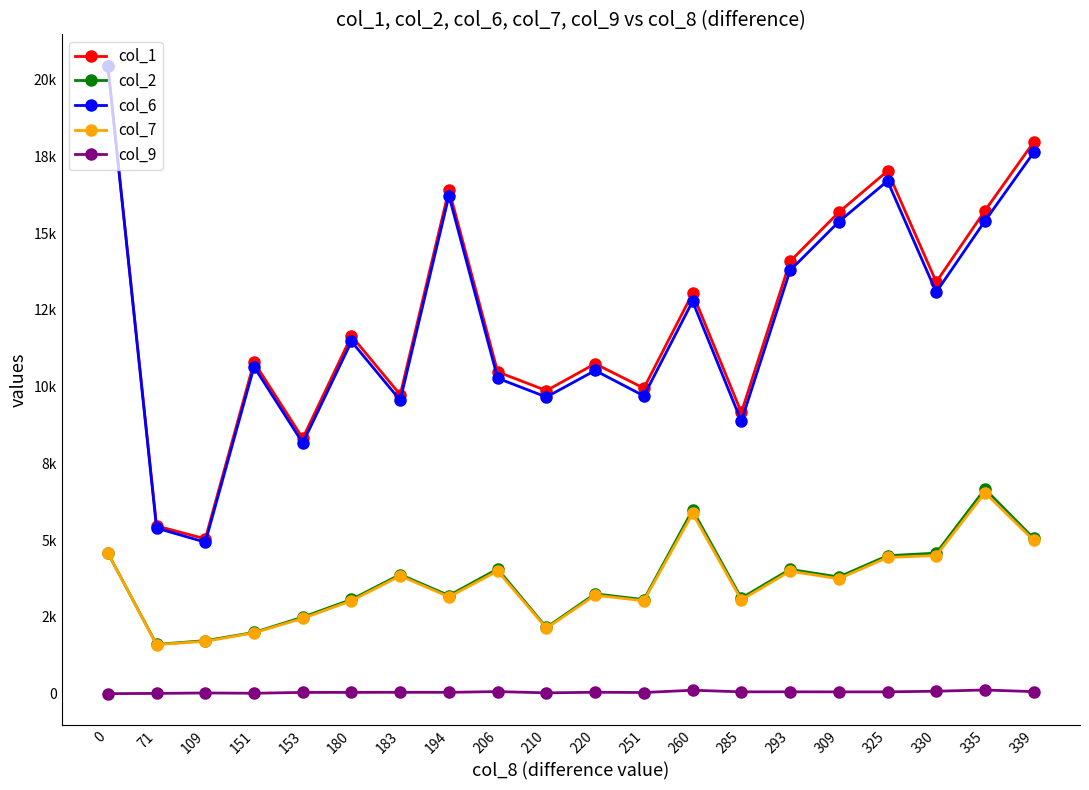

Reading left to right, what are all the values shown in this chart?

col_1: 0=20451	71=5463	109=5041	151=10796	153=8316	180=11650	183=9737	194=16412	206=10479	210=9870	220=10745	251=9949	260=13038	285=9157	293=14077	309=15678	325=17022	330=13407	335=15731	339=17964
col_2: 0=4583	71=1605	109=1725	151=1994	153=2492	180=3067	183=3880	194=3195	206=4062	210=2156	220=3251	251=3062	260=5981	285=3110	293=4048	309=3799	325=4493	330=4577	335=6664	339=5055
col_6: 0=20451	71=5392	109=4932	151=10645	153=8163	180=11470	183=9554	194=16218	206=10273	210=9660	220=10525	251=9698	260=12778	285=8872	293=13784	309=15369	325=16697	330=13077	335=15396	339=17625
col_7: 0=4583	71=1597	109=1703	151=1981	153=2452	180=3026	183=3836	194=3152	206=3995	210=2130	220=3206	251=3025	260=5870	285=3051	293=3988	309=3741	325=4435	330=4498	335=6545	339=4990
col_9: 0=0	71=8	109=22	151=13	153=40	180=41	183=44	194=43	206=67	210=26	220=45	251=37	260=111	285=59	293=60	309=58	325=58	330=79	335=119	339=65